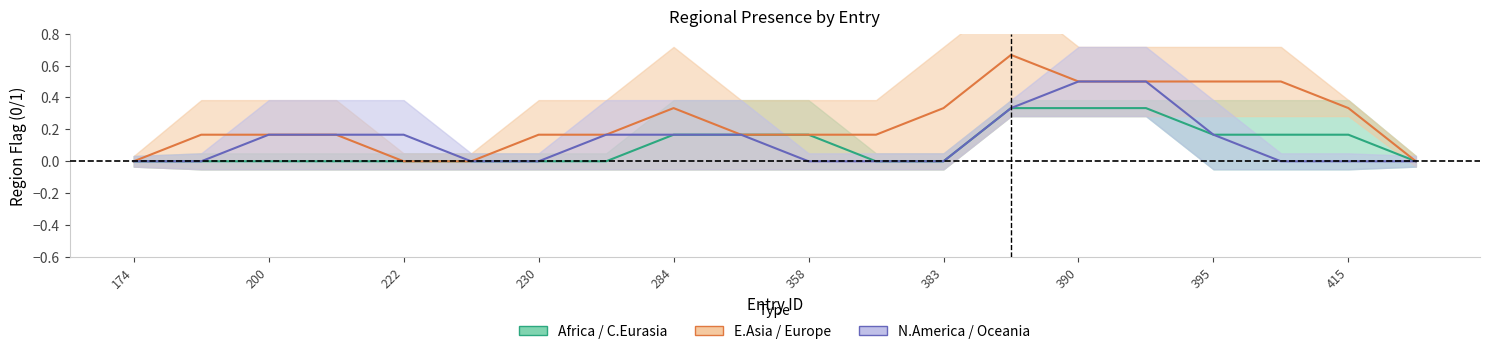

What is the sum of all N.America / Oceania (center) values?

2.5